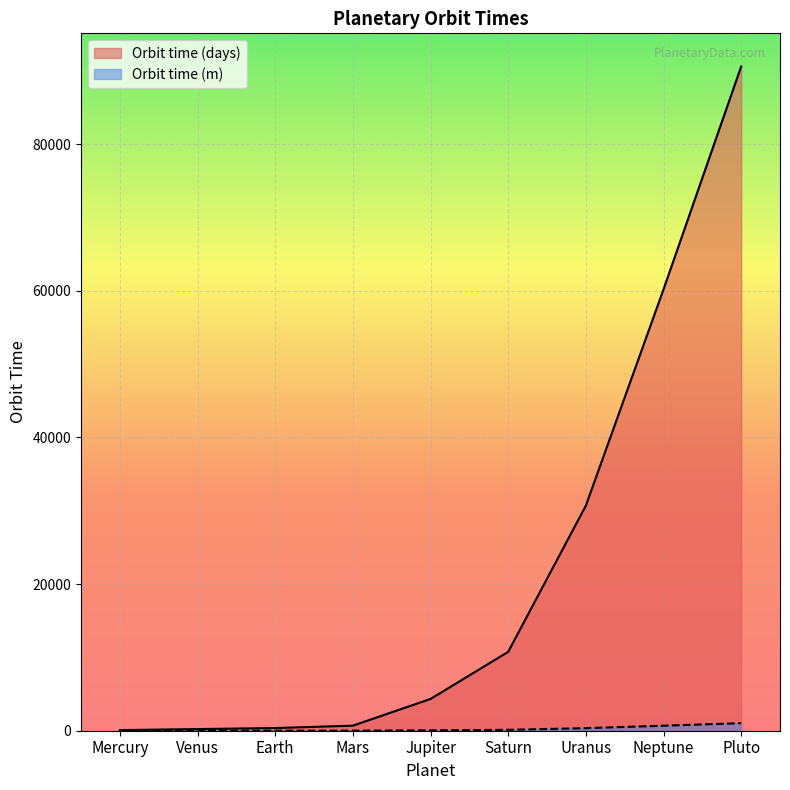

Is the value of Orbit time (m) at Venus greater than the value of Orbit time (days) at Pluto?

No